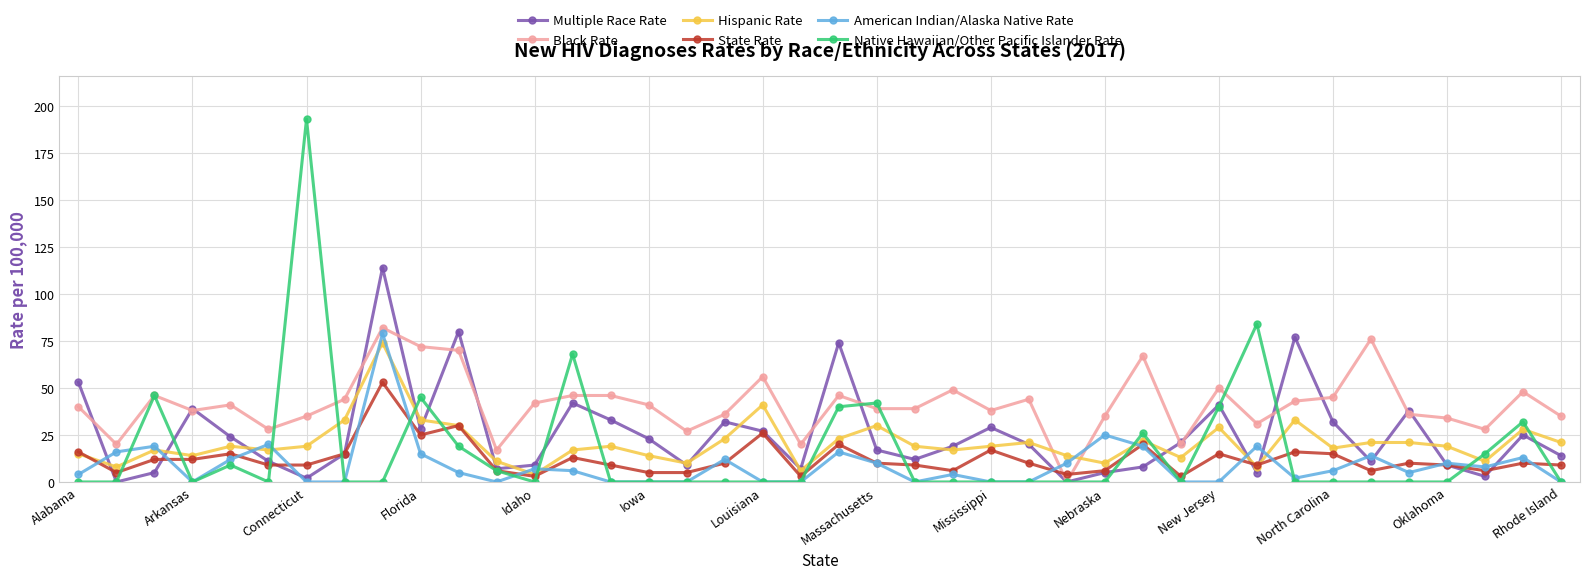

Which series has the largest range (max minus min)?

Native Hawaiian/Other Pacific Islander Rate